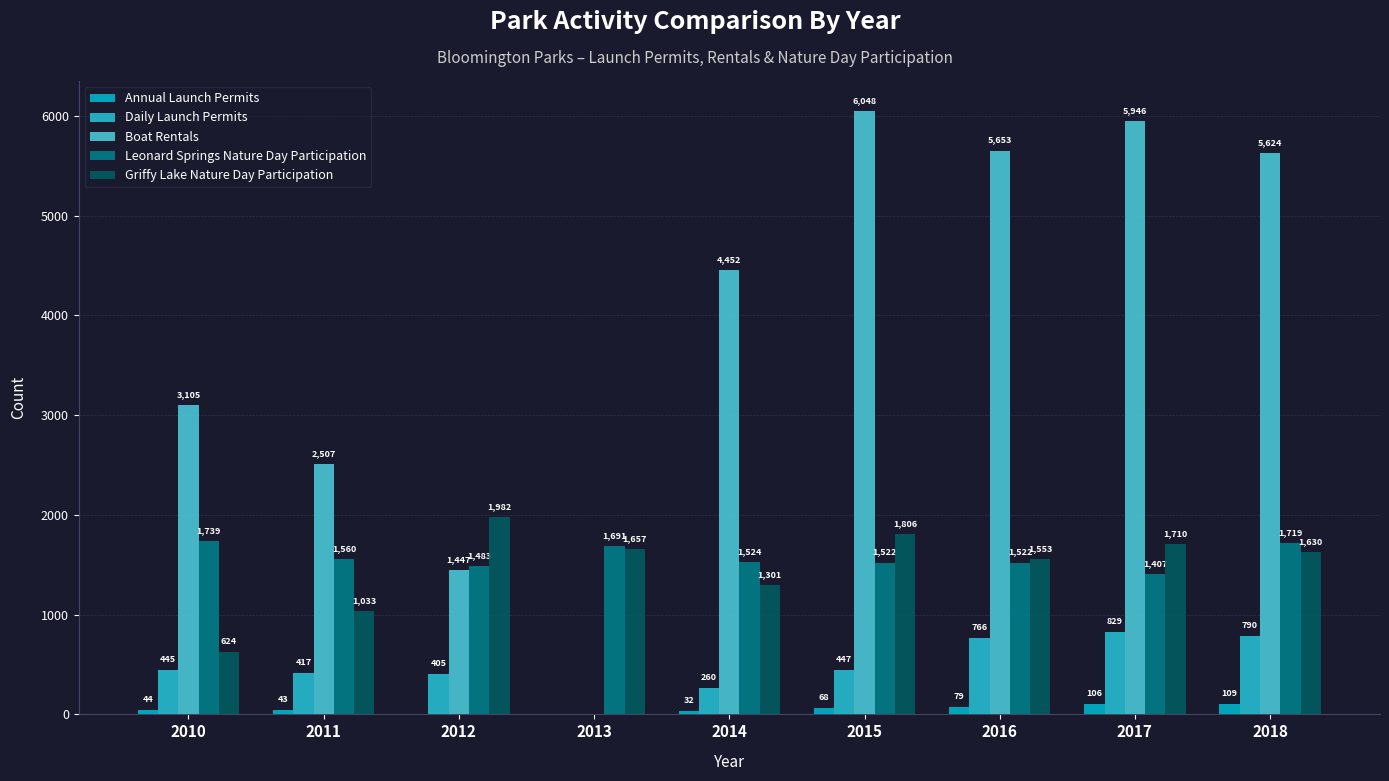

At 2016, list the series in order from largest to smallest.

Boat Rentals, Griffy Lake Nature Day Participation, Leonard Springs Nature Day Participation, Daily Launch Permits, Annual Launch Permits